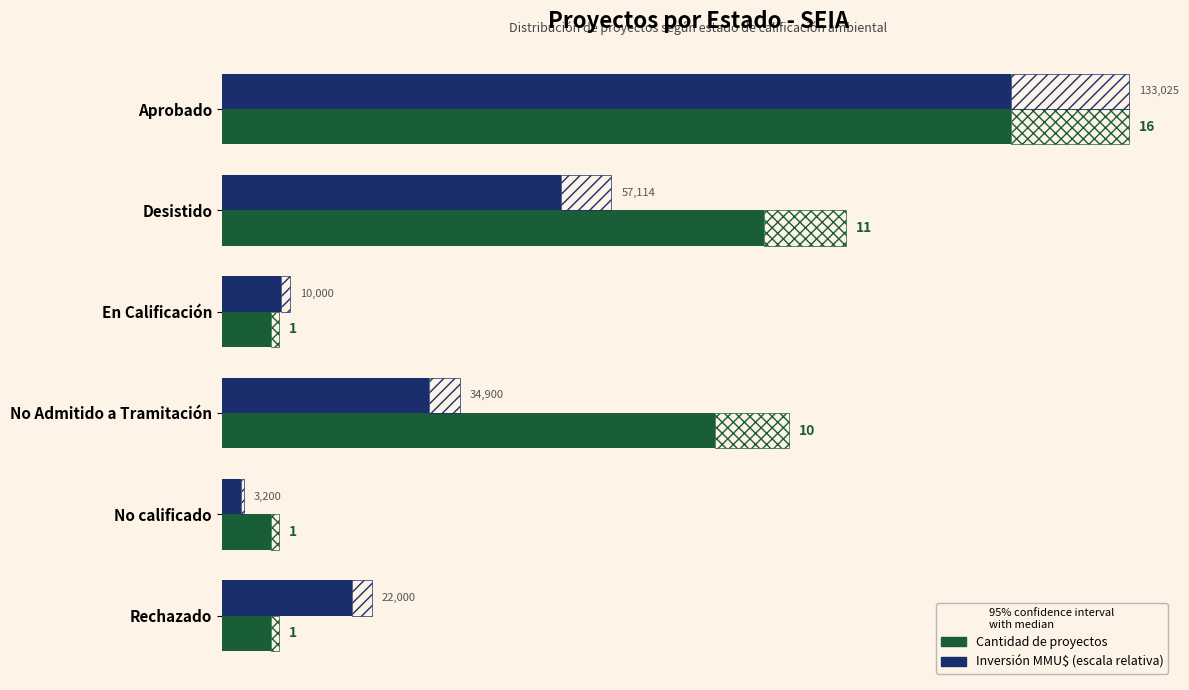

At which category is the sum across all series the highest?

Aprobado